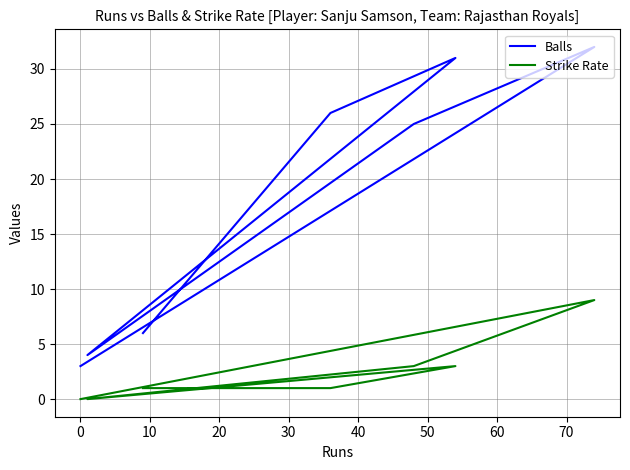

Is it true that Strike Rate equals -5 at 20?

False